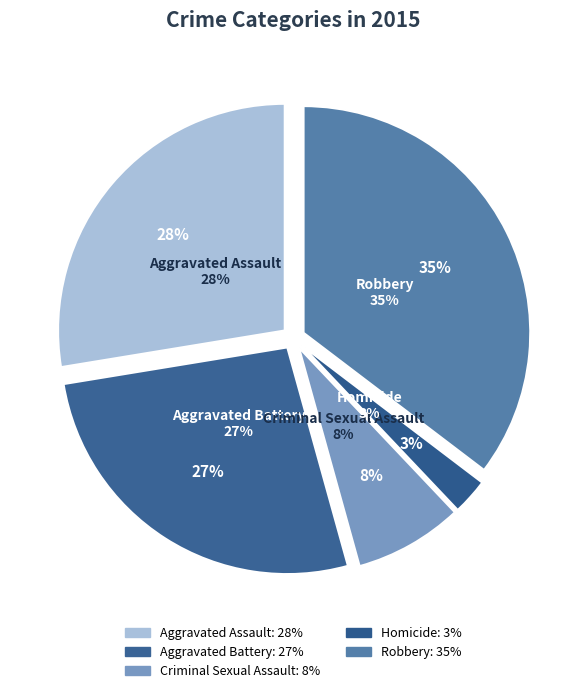

To the nearest percent, what portion does Criminal Sexual Assault represent?

8%